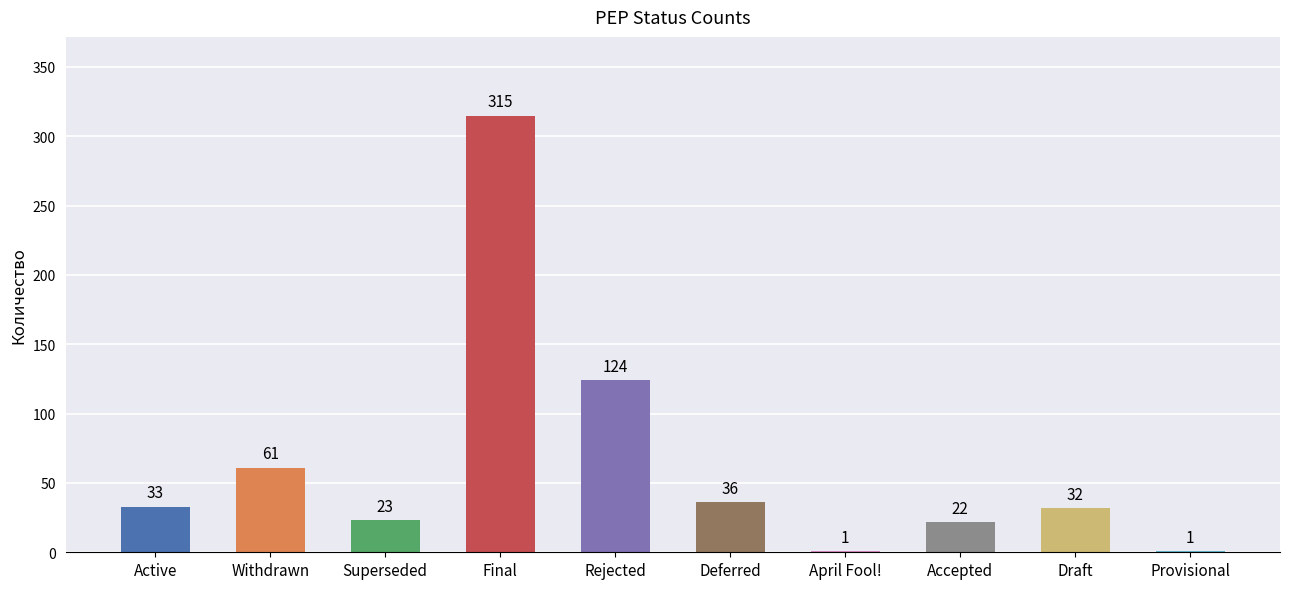

What is the sum of all values?

648